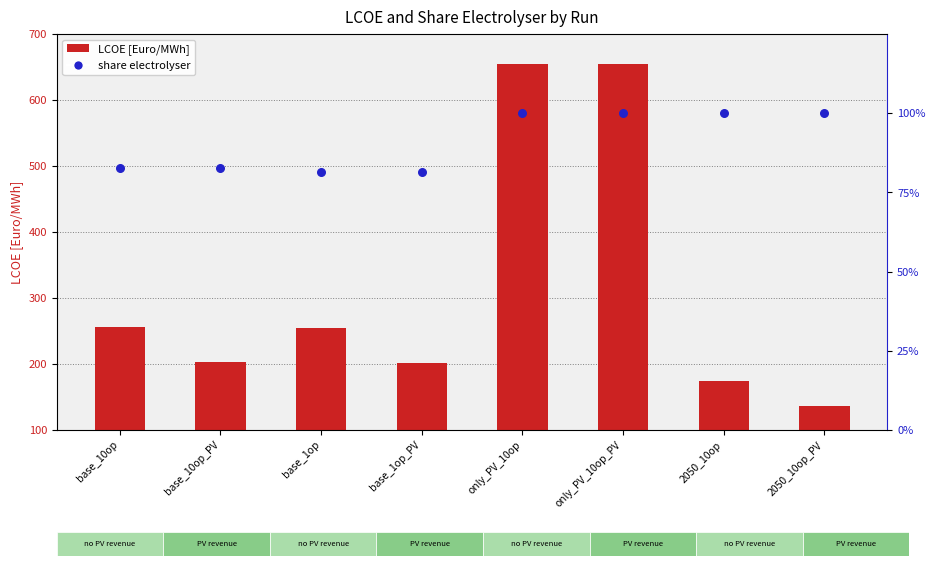

At how many categories does at least one series exceed 525?

2